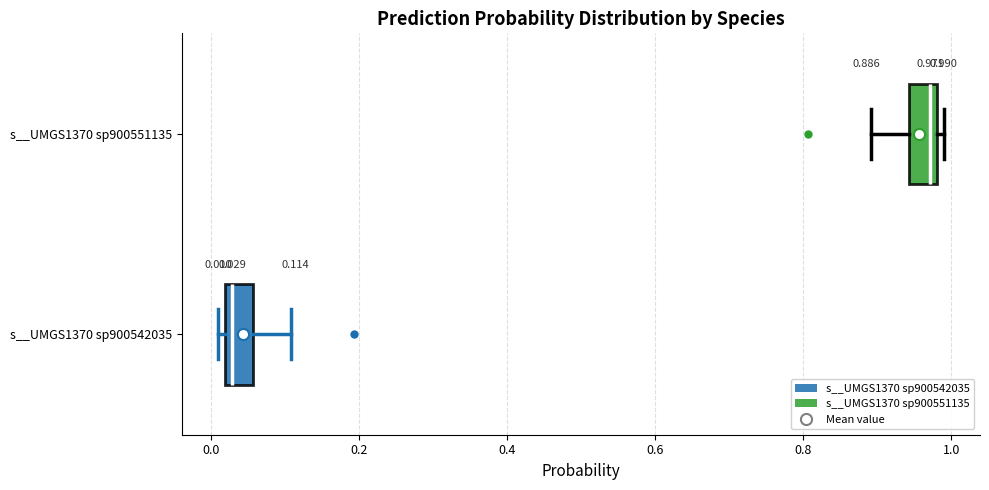

Which box's median line is the furthest to the left?

s__UMGS1370 sp900542035